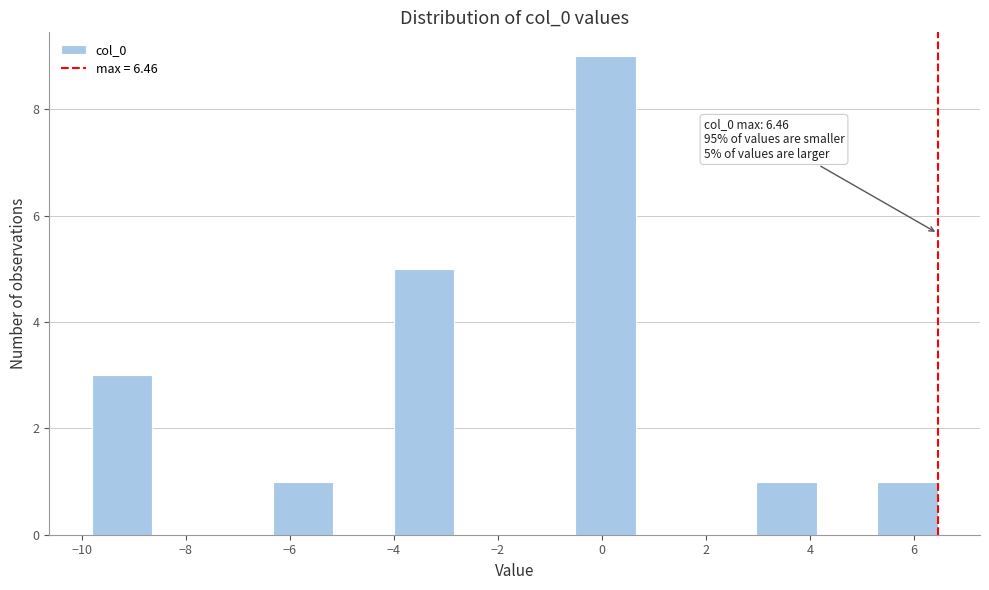

Over which range of the x-axis is the bar tallest?

-0.6 to 0.6